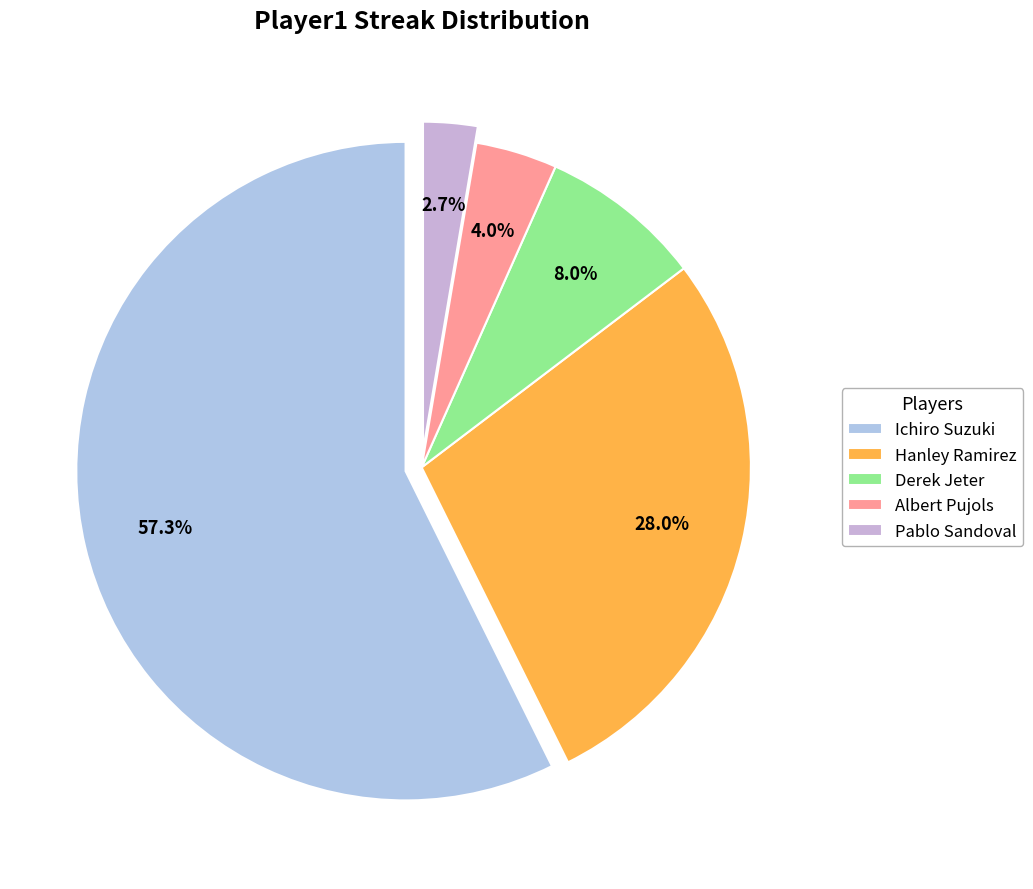

Count the number of slices in the pie.

5